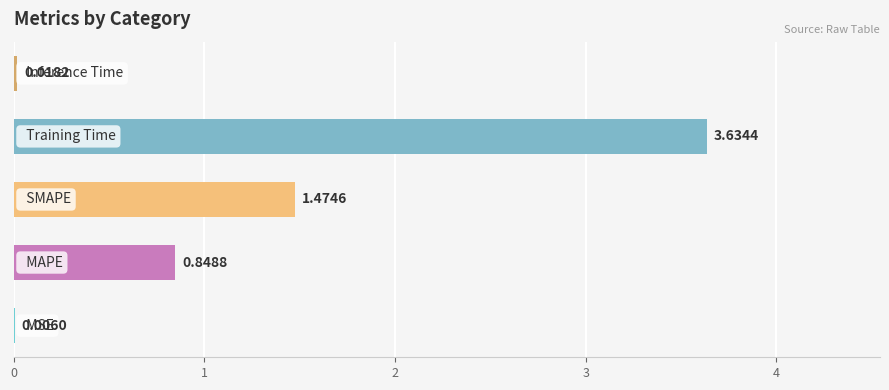

What is the sum of all values?

6.0